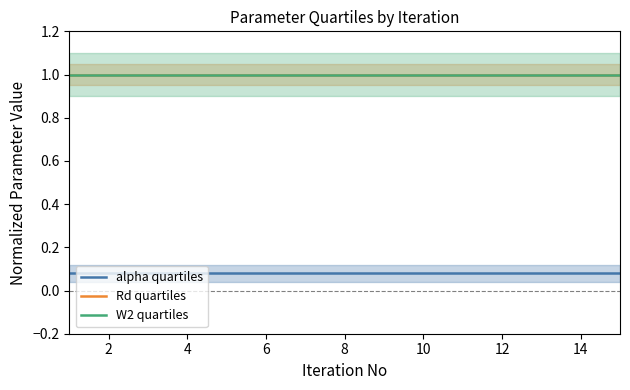

Is this an area chart (filled region under the line)?

No